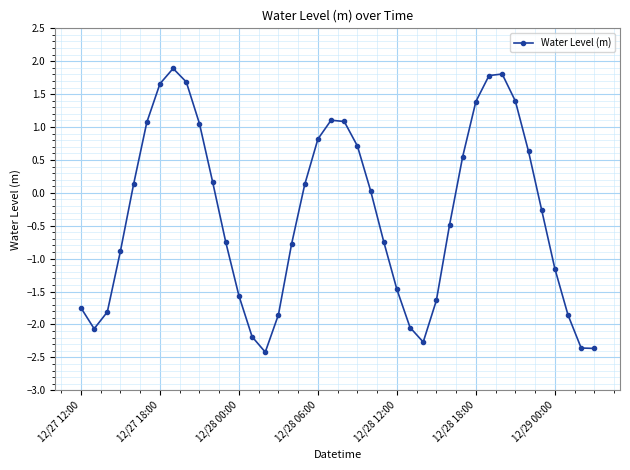

What is the difference between the maximum and minimum values?

4.3